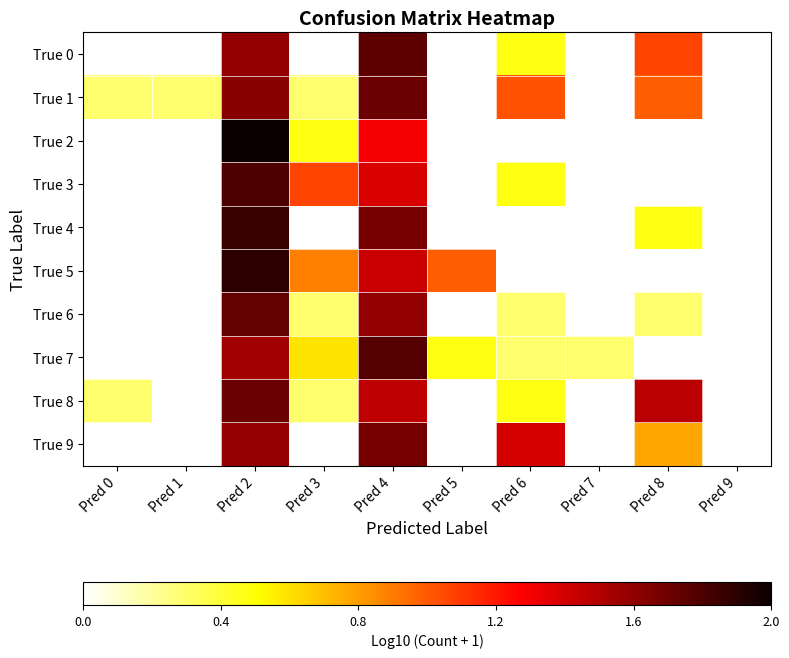

What is the maximum value shown in the chart?

2.0